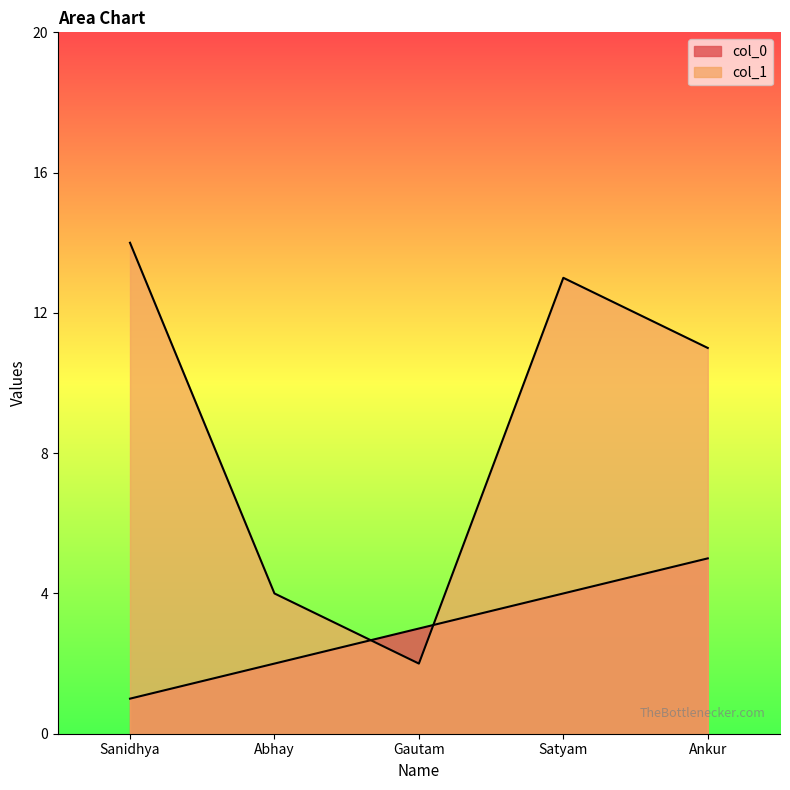

Is the value of col_0 at Sanidhya greater than the value of col_1 at Gautam?

No